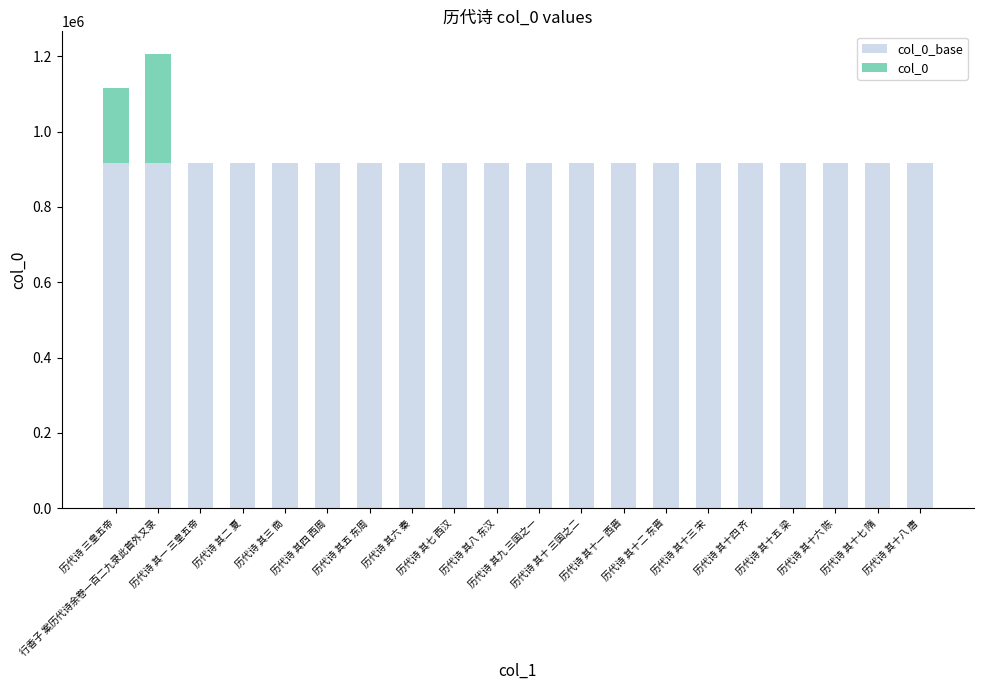

What are all the series names shown in the legend?

col_0_base, col_0